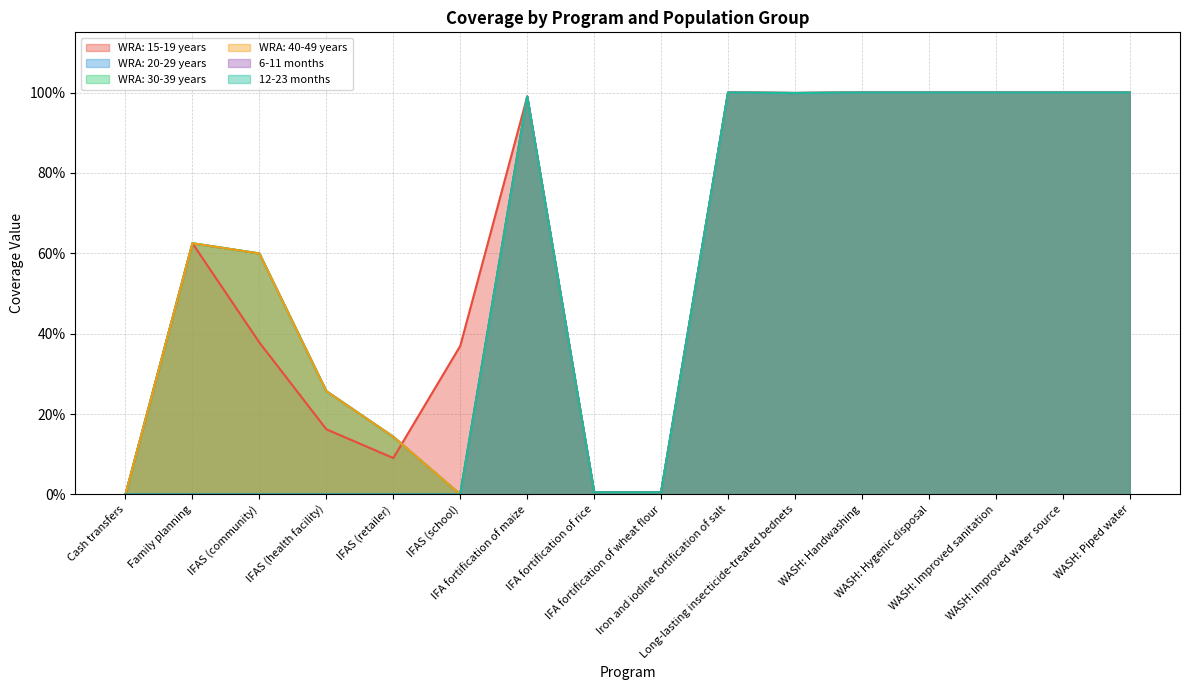

How many data points in 12-23 months are above 0?

10